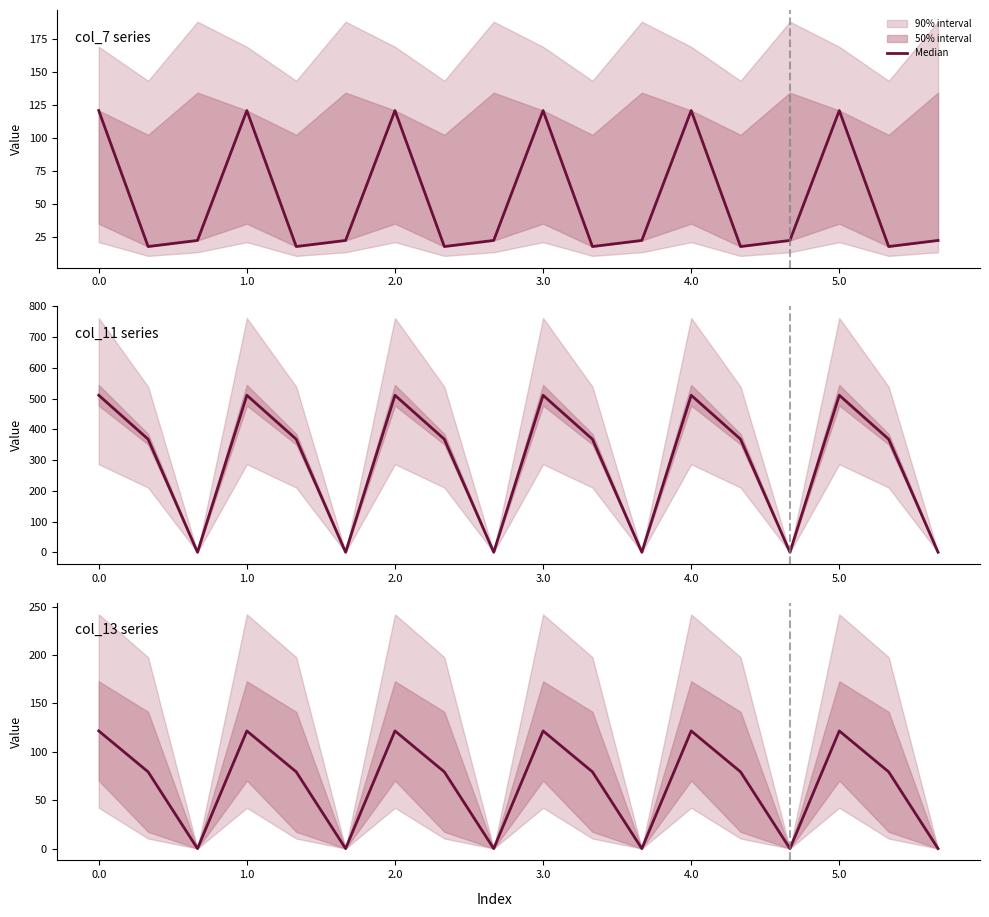

What is the label of the 2nd point from the right?

16